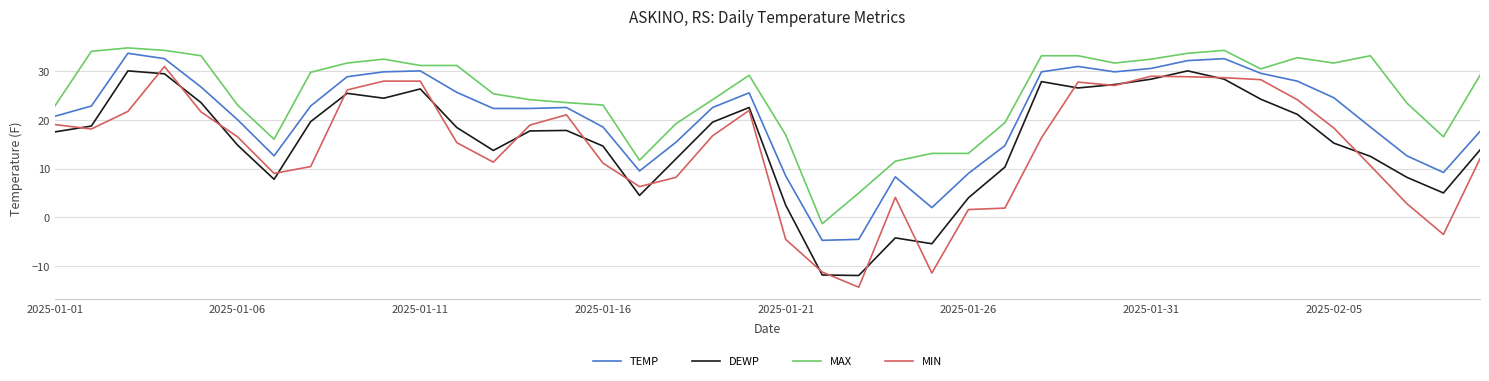

What is the highest value of the TEMP series?

33.6